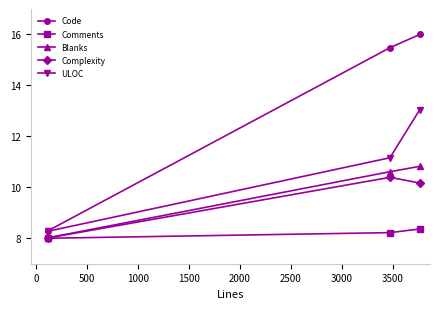

How many data points in Code are less than 15?

1